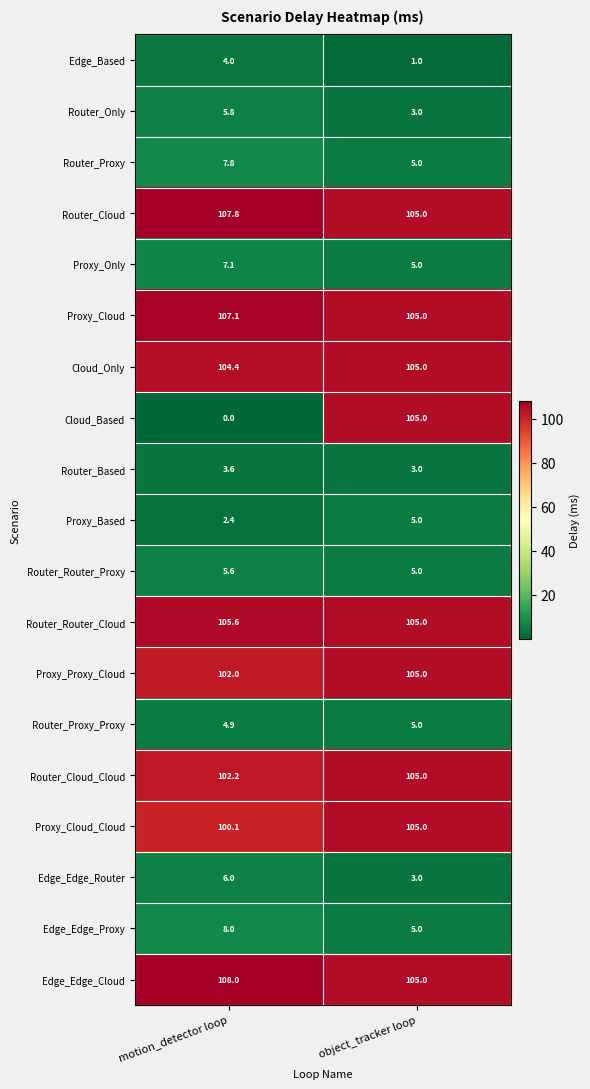

Which series has the largest range (max minus min)?

Cloud_Based